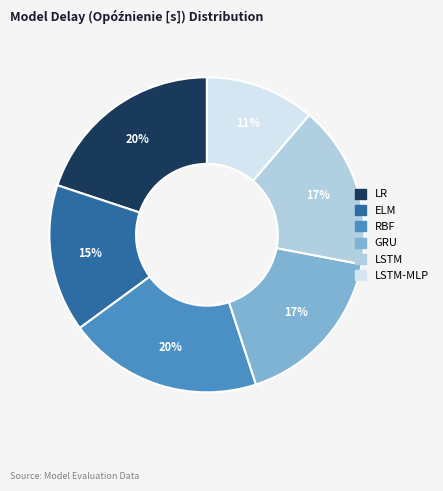

The GRU slice represents 26% of the pie. True or false?

False